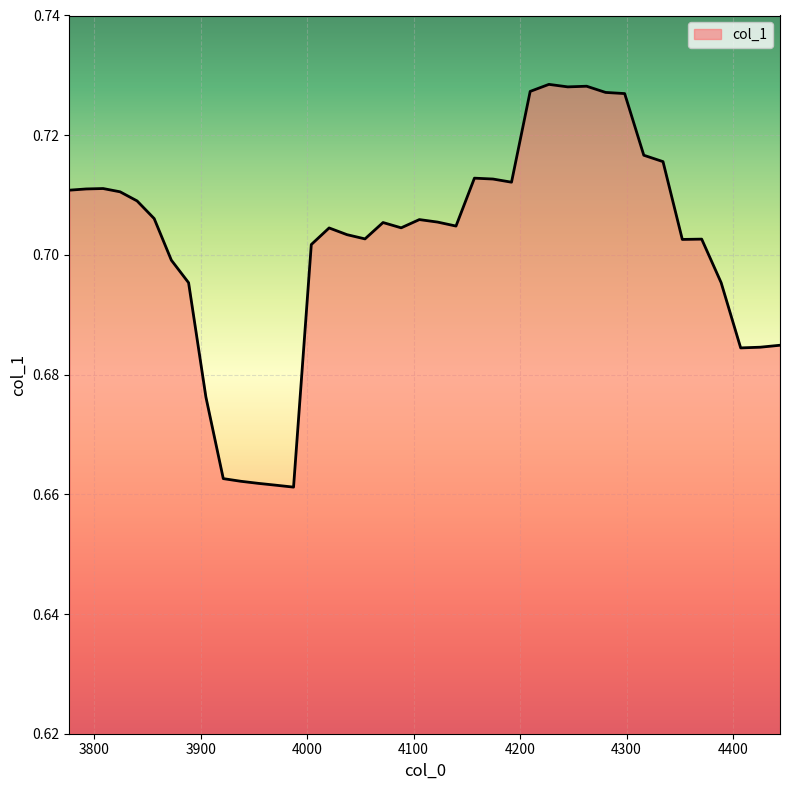

How many lines are shown in the chart?

1